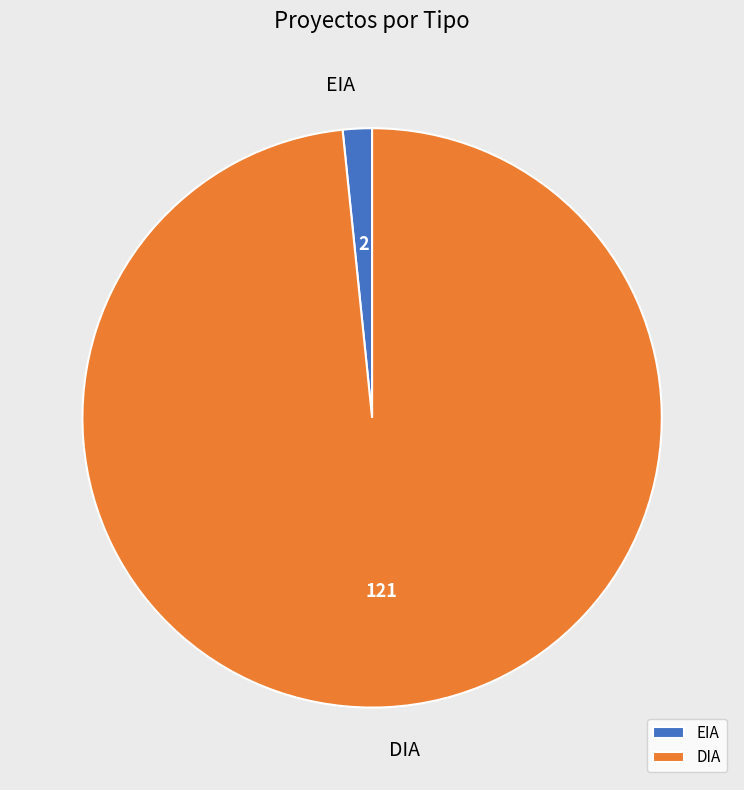

What is the majority slice?

DIA